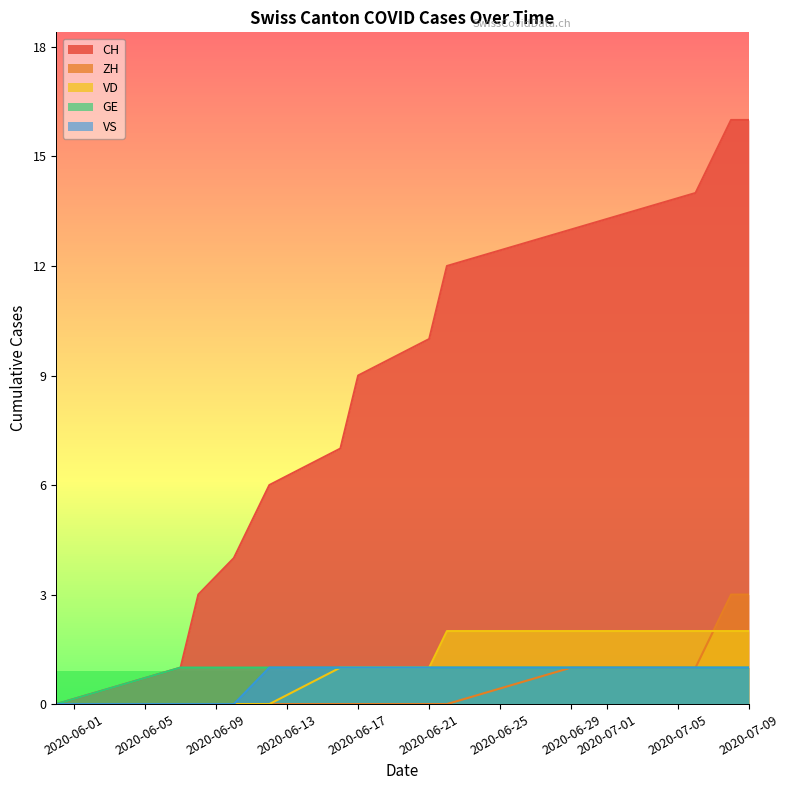

Does the chart have visible grid lines?

No